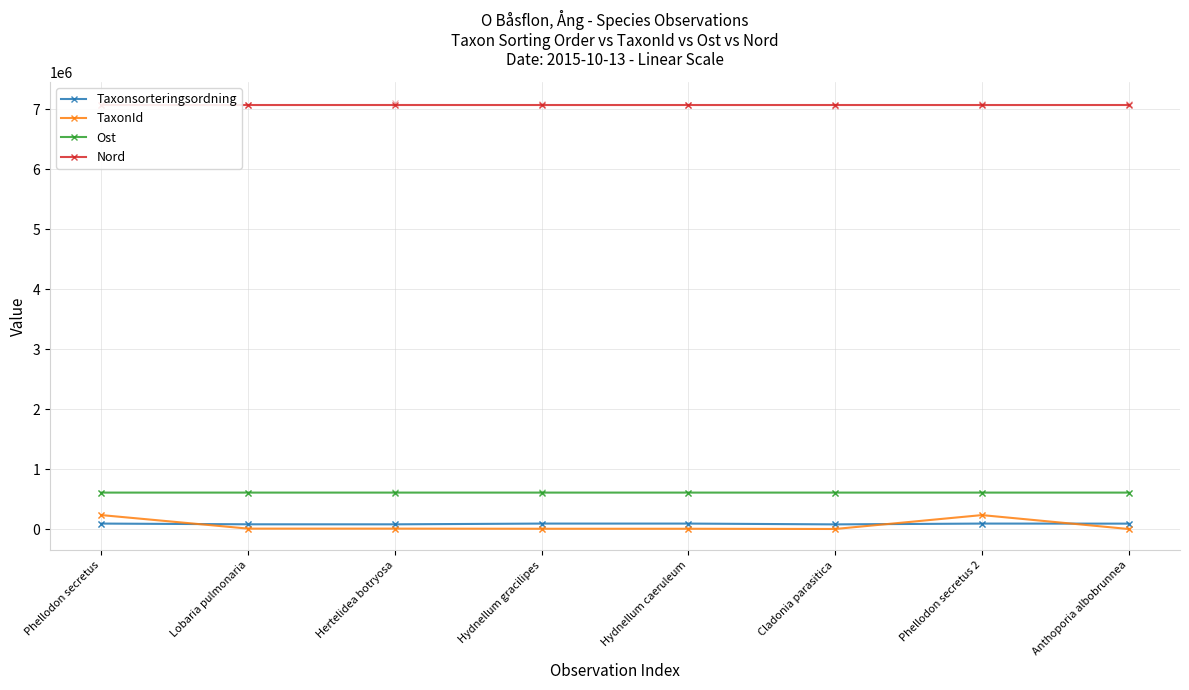

Rank the series by their maximum value, from highest to lowest.

Nord, Ost, TaxonId, Taxonsorteringsordning